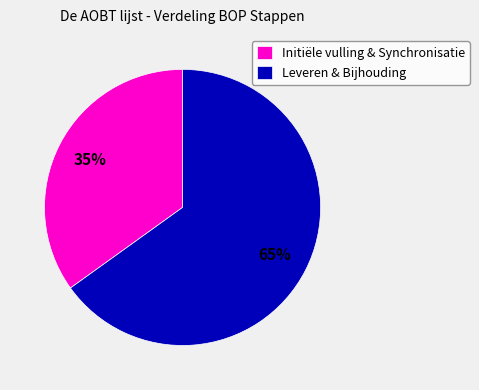

What is the smallest slice in the pie chart?

Initiële vulling & Synchronisatie